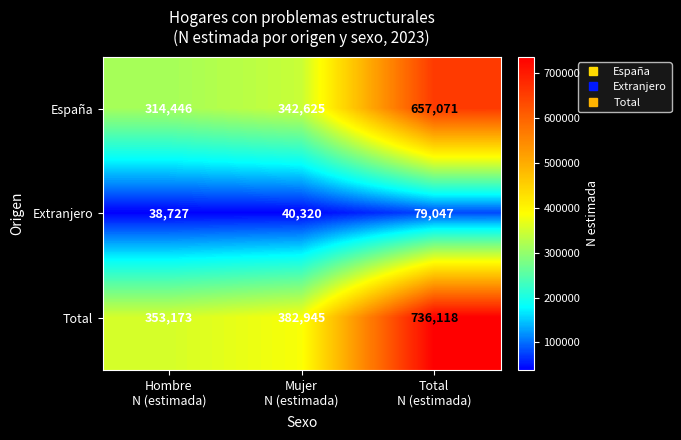

Reading left to right, extract all data points from this chart.

España: 314446	342625	657071
Extranjero: 38727	40320	79047
Total: 353173	382945	736118